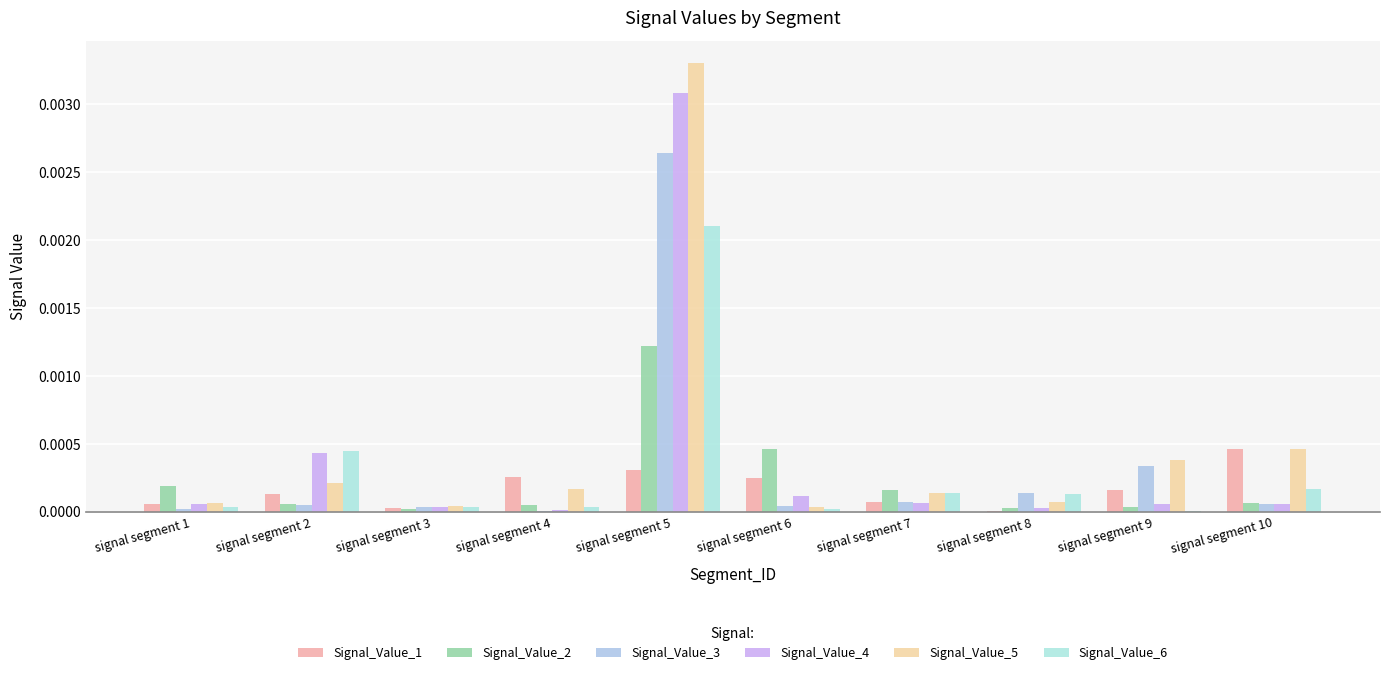

What are all the series names shown in the legend?

Signal_Value_1, Signal_Value_2, Signal_Value_3, Signal_Value_4, Signal_Value_5, Signal_Value_6